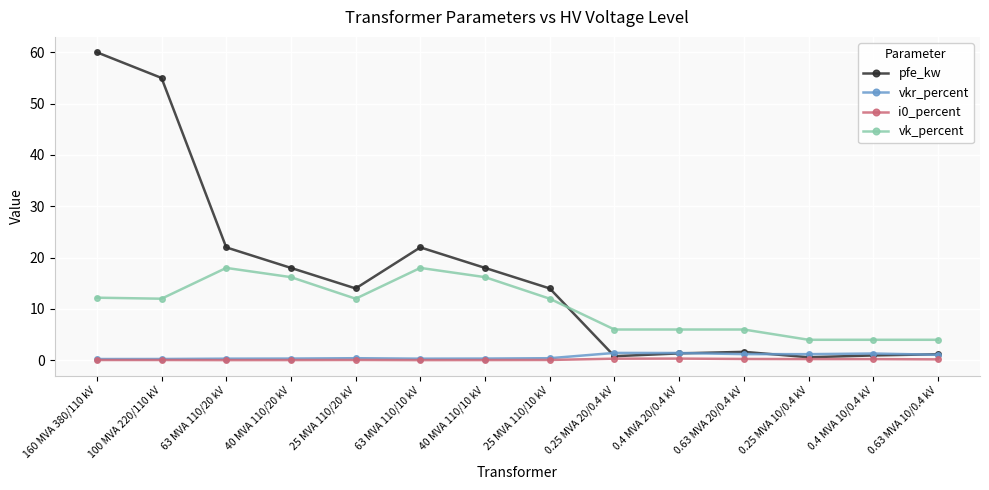

What is the label of the 9th point from the right?

63 MVA 110/10 kV